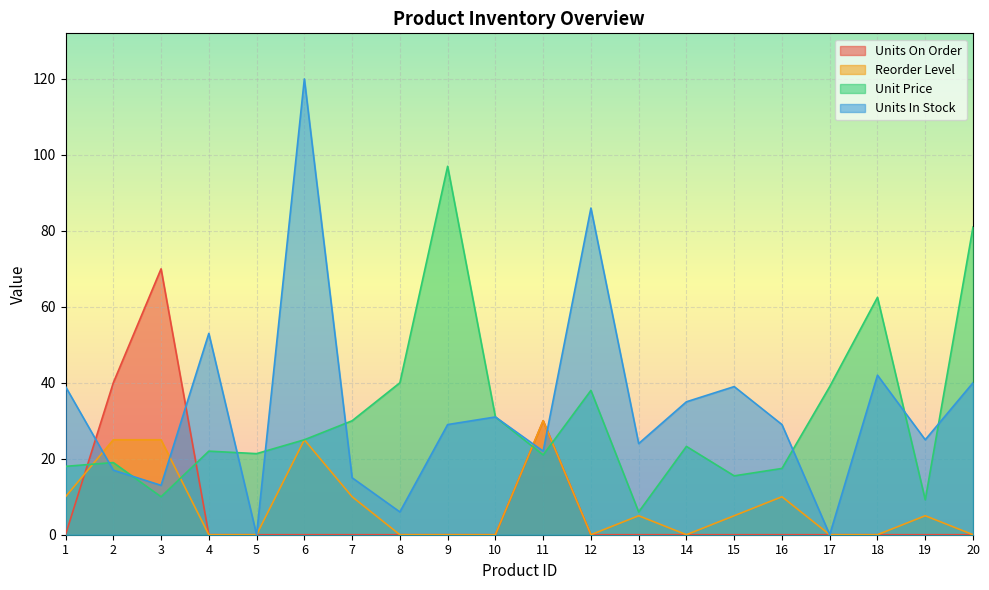

Between 8 and 12, which series saw the biggest shift?

Units In Stock